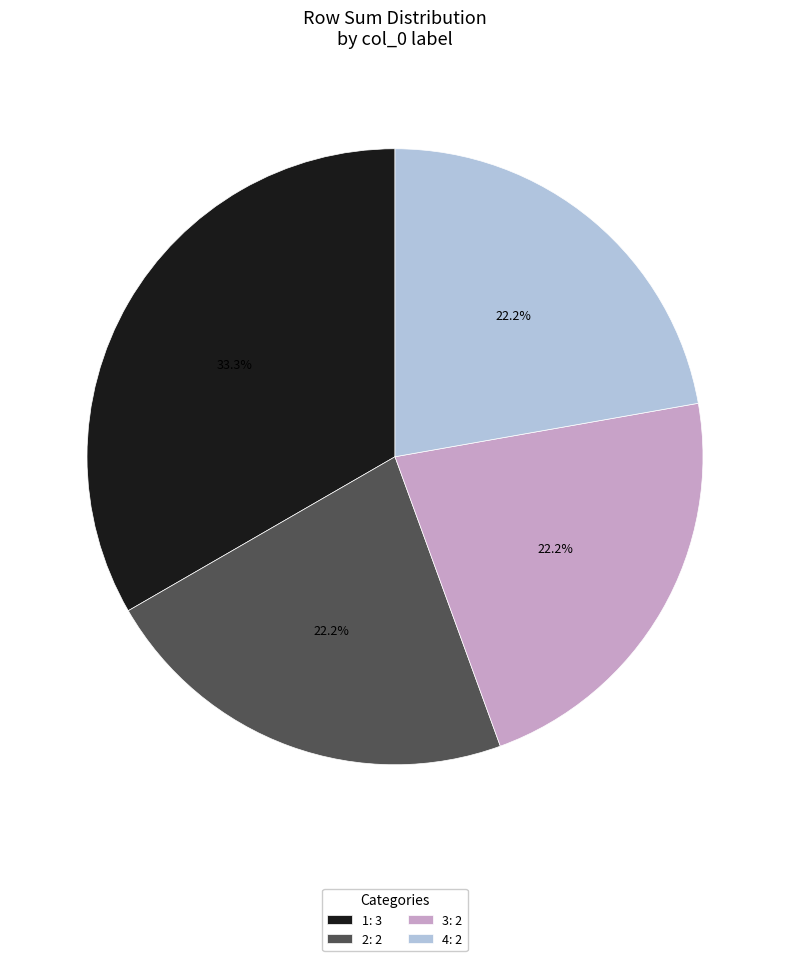

Is there any slice that represents more than half of the pie?

No